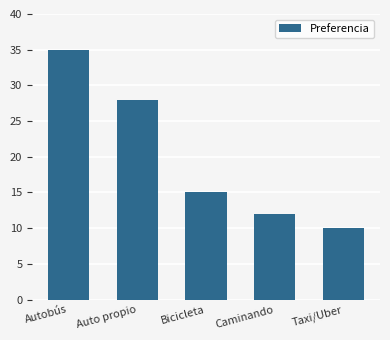

How many data points does each series have?

5